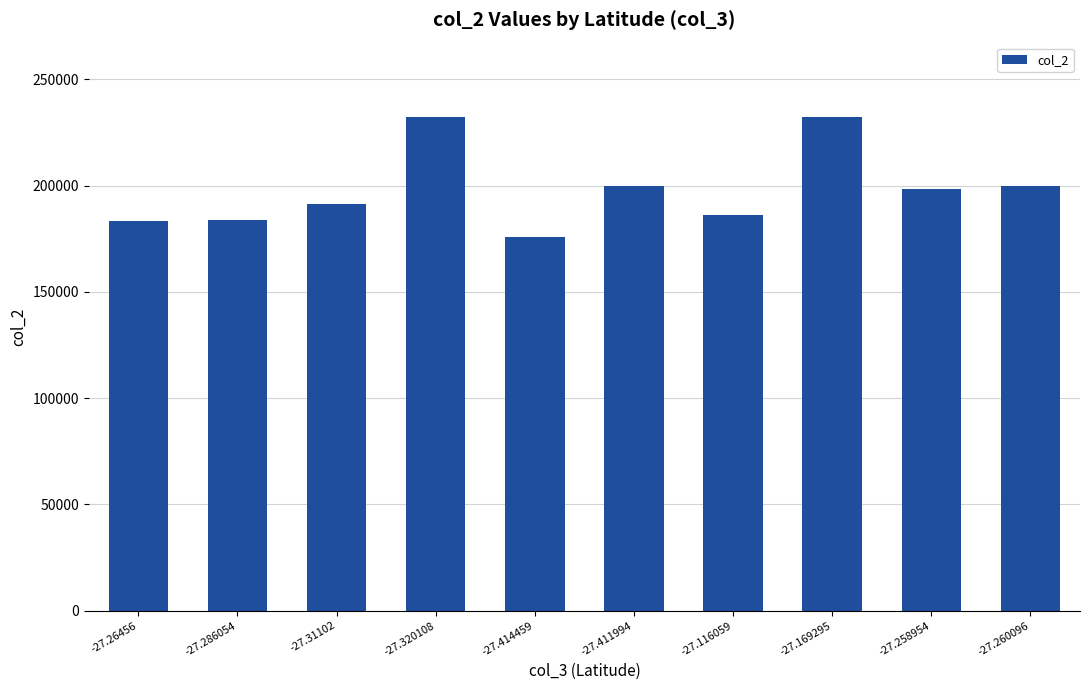

What is the sum of the values at -27.31102 and -27.320108?

423582